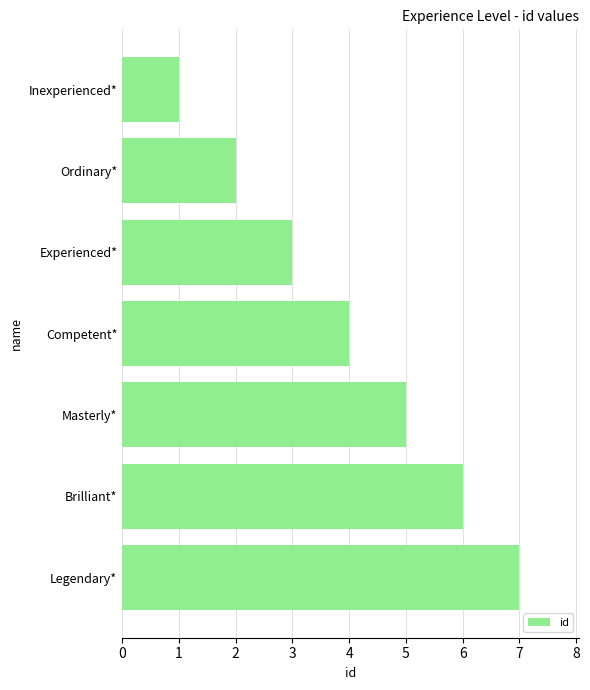

The value at Legendary* is 2. True or false?

False